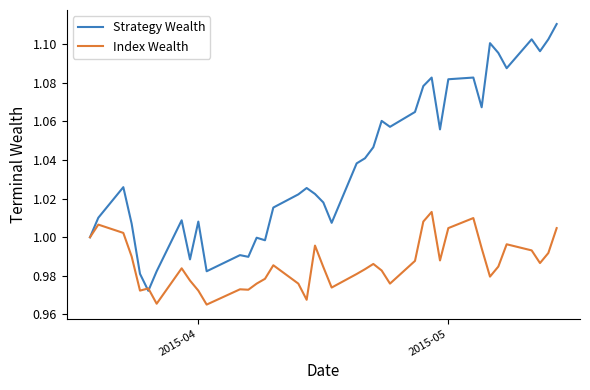

Which series has the largest total across all categories?

Strategy Wealth